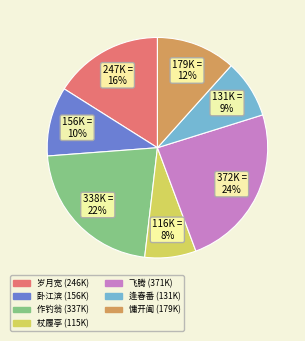

Is there any slice that represents more than half of the pie?

No